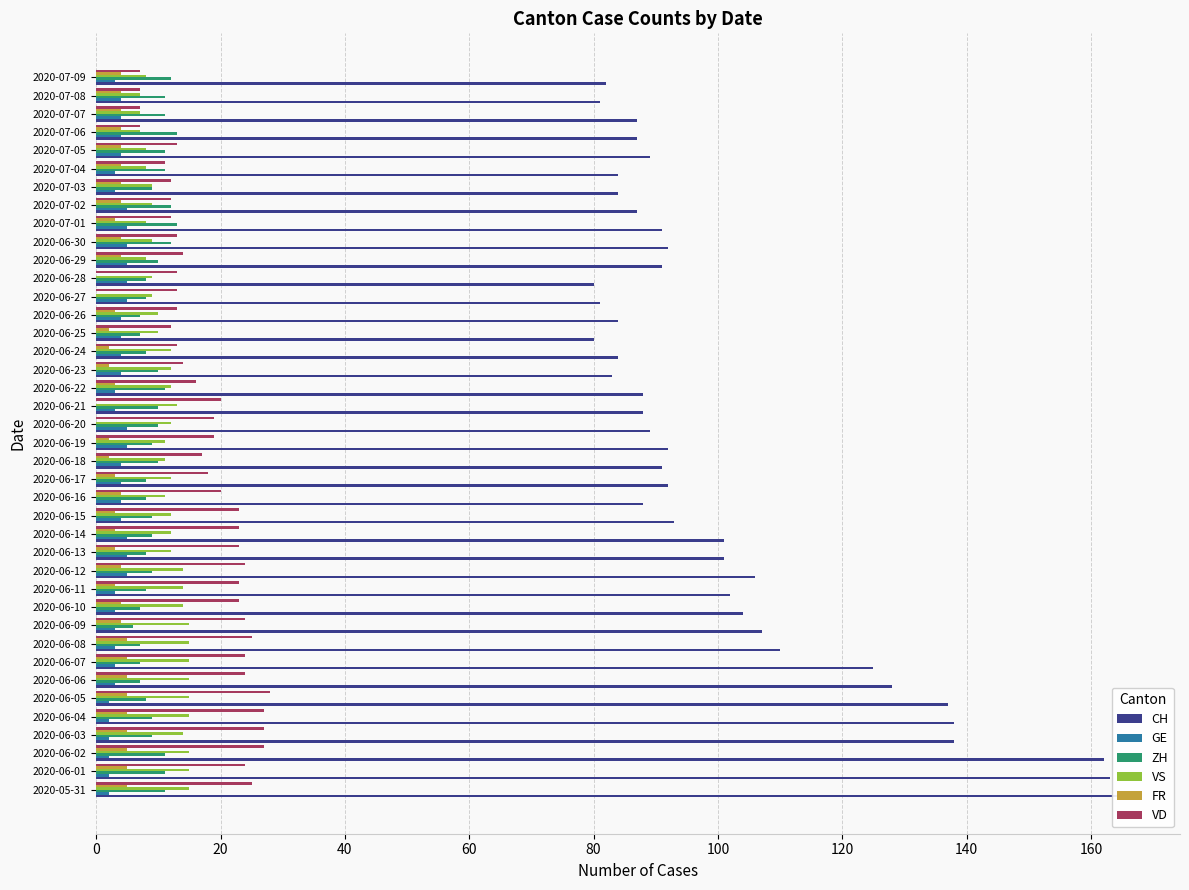

Reading left to right, extract all data points from this chart.

CH: 166	163	162	138	138	137	128	125	110	107	104	102	106	101	101	93	88	92	91	92	89	88	88	83	84	80	84	81	80	91	92	91	87	84	84	89	87	87	81	82
GE: 2	2	2	2	2	2	3	3	3	3	3	3	5	5	5	4	4	4	4	5	5	3	3	4	4	4	4	5	5	5	5	5	5	3	3	4	4	4	4	3
ZH: 11	11	11	9	9	8	7	7	7	6	7	8	9	8	9	9	8	8	10	9	10	10	11	10	8	7	7	8	8	10	12	13	12	9	11	11	13	11	11	12
VS: 15	15	15	14	15	15	15	15	15	15	14	14	14	12	12	12	11	12	11	11	12	13	12	12	12	10	10	9	9	8	9	8	9	9	8	8	7	7	7	8
FR: 5	5	5	5	5	5	5	5	5	4	4	3	4	3	3	3	4	3	2	2	0	0	3	2	2	2	3	0	0	4	4	3	4	4	4	4	4	4	4	4
VD: 25	24	27	27	27	28	24	24	25	24	23	23	24	23	23	23	20	18	17	19	19	20	16	14	13	12	13	13	13	14	13	12	12	12	11	13	7	7	7	7